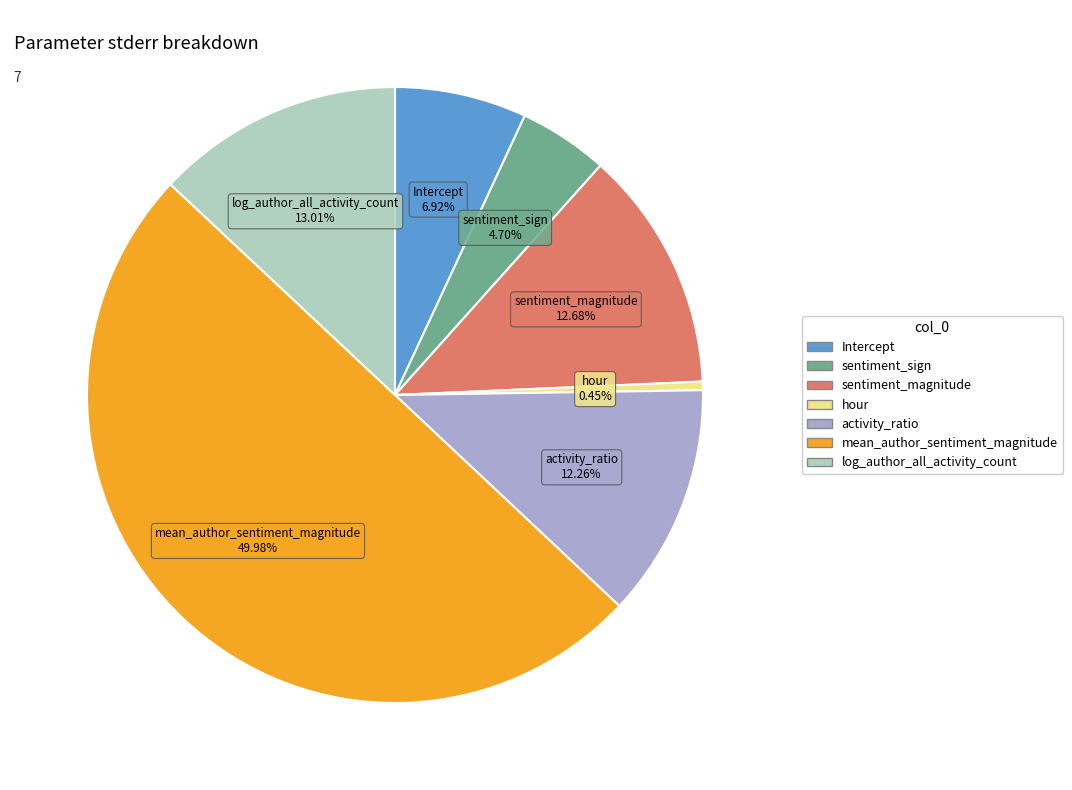

What is the smallest slice in the pie chart?

hour